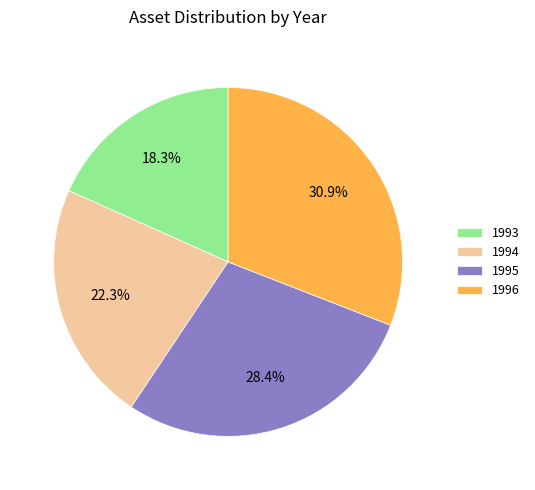

Is there any slice that represents more than half of the pie?

No